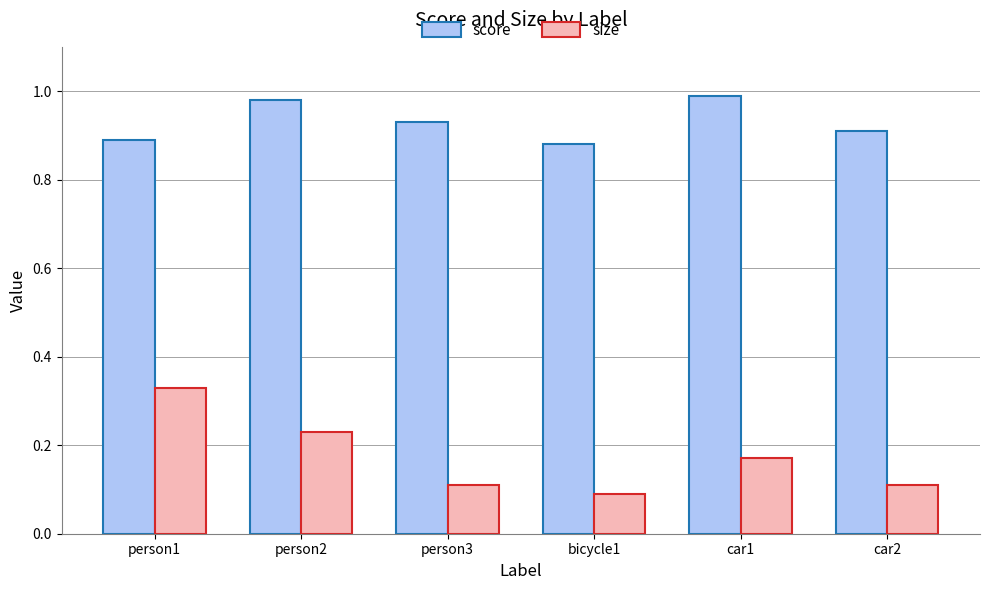

What is the difference between the highest and lowest values at car2?

0.8